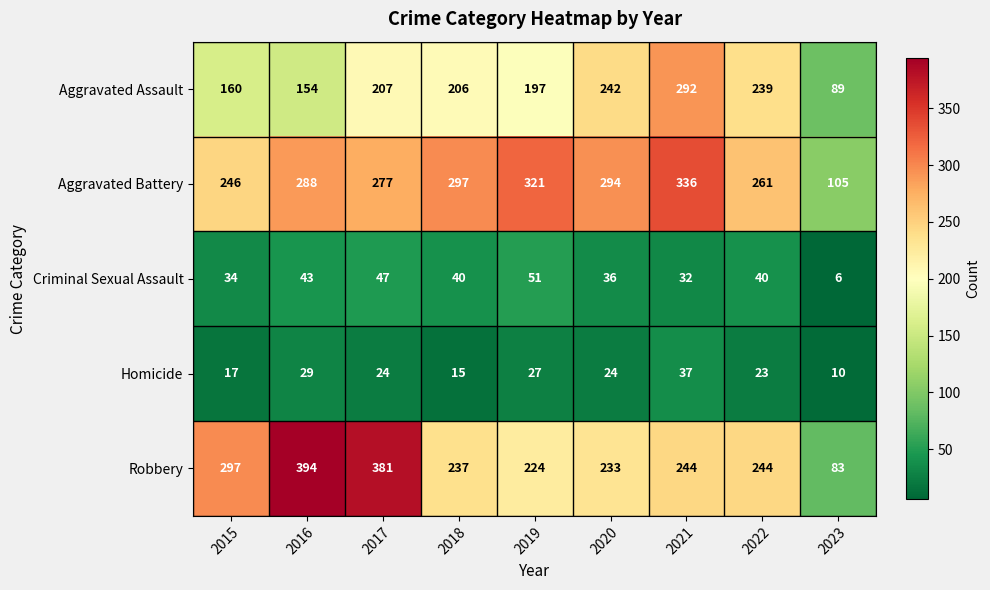

How many series are shown in this chart?

5